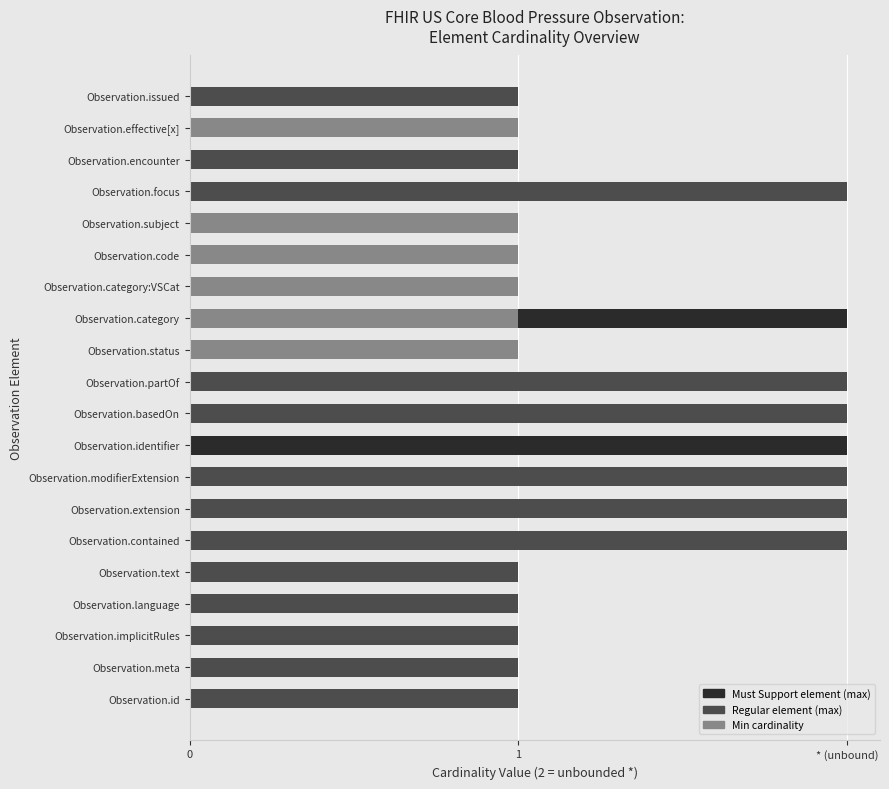

How many categories are shown in the chart?

20